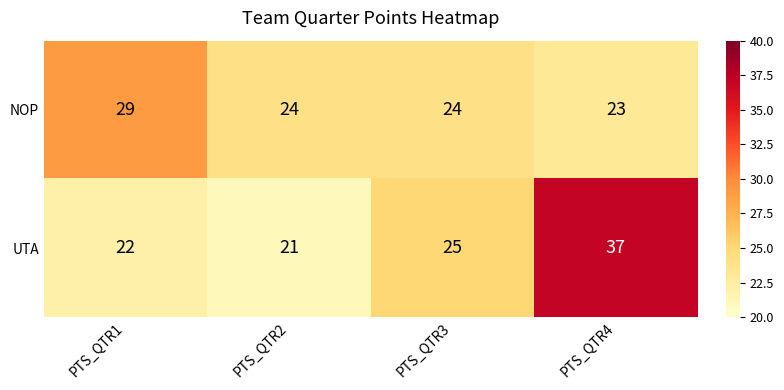

Which series has the largest total across all categories?

UTA